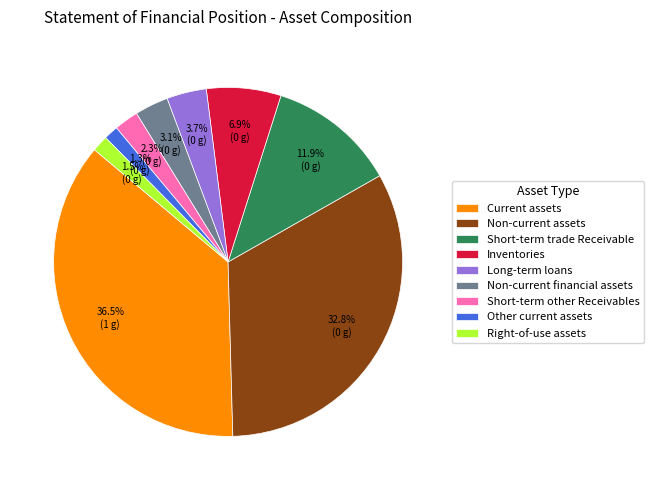

Which slice is the largest?

Current assets